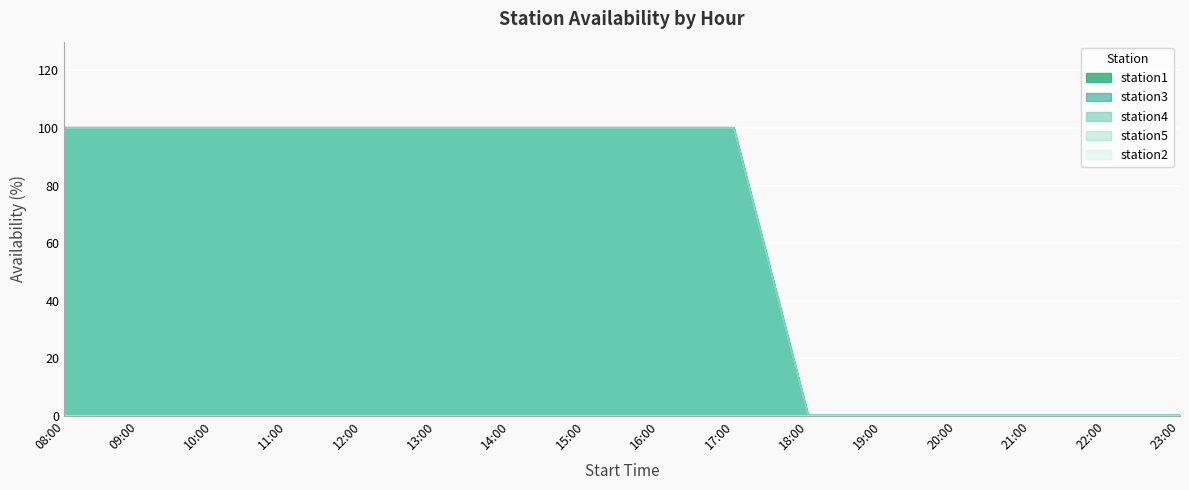

How many positive values does the station3 series have?

10